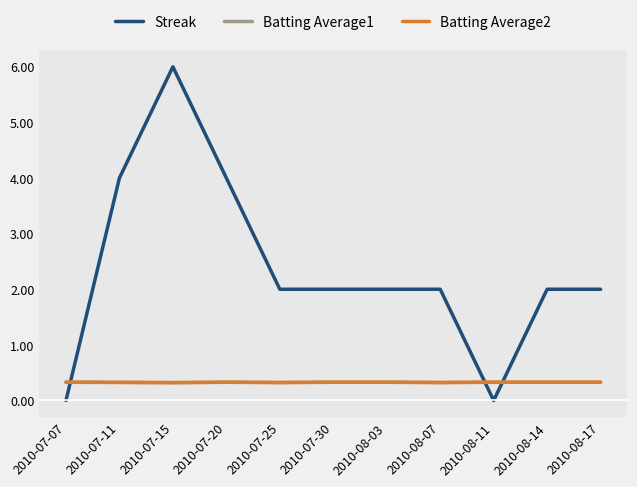

How many lines are shown in the chart?

3